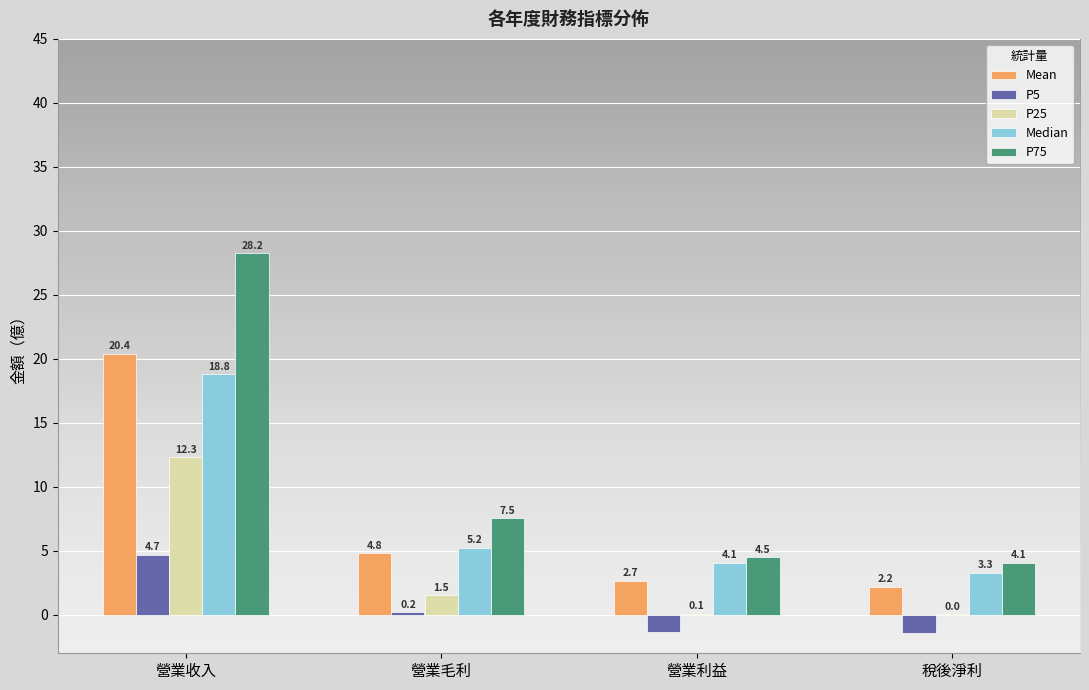

Which series has the largest total across all categories?

P75